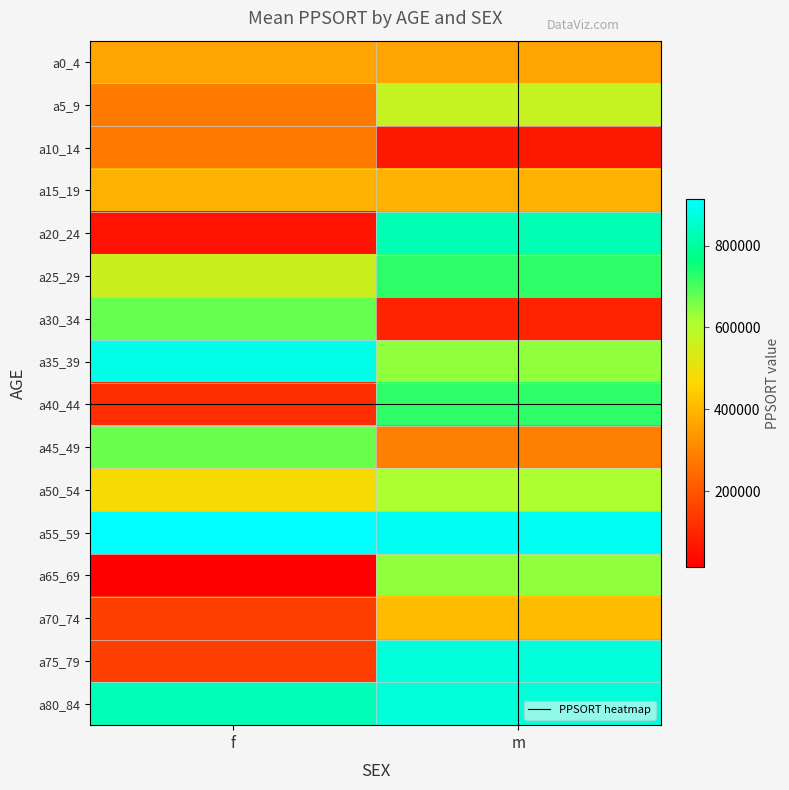

Between m and f, which is larger?

m